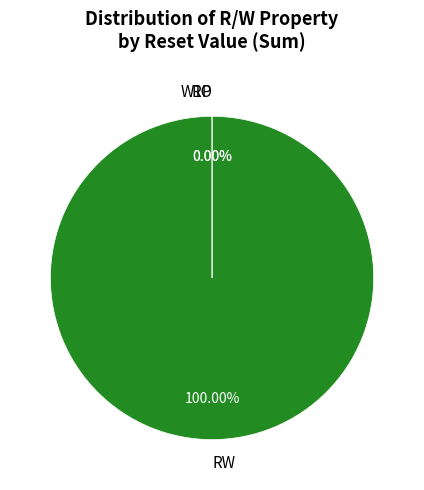

Count the number of slices in the pie.

3